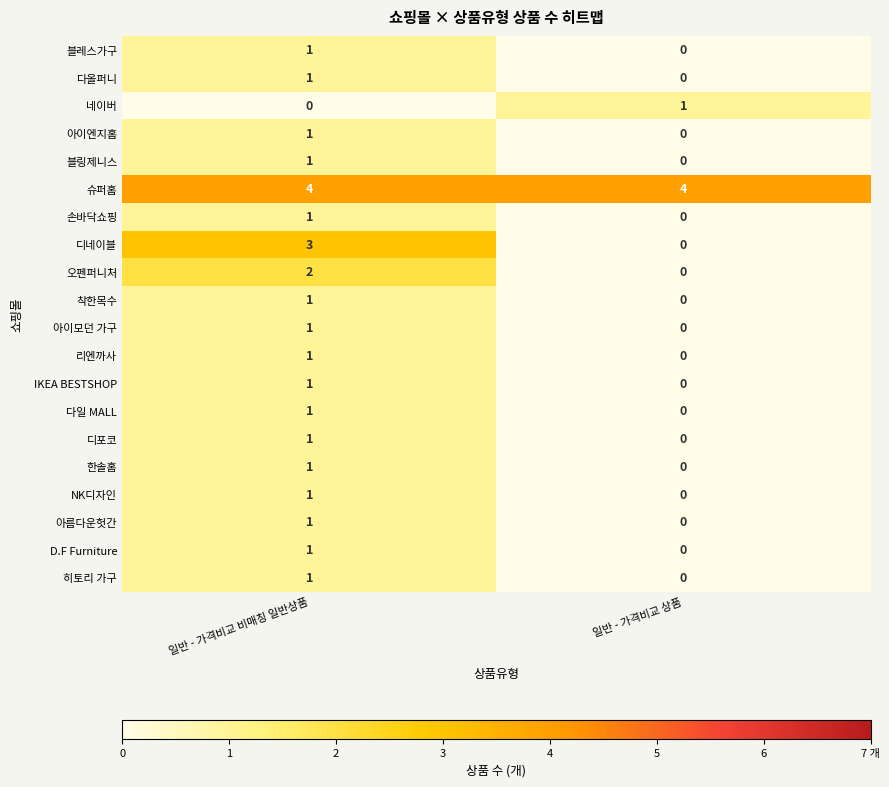

At which category is the sum across all series the highest?

일반 - 가격비교 비매칭 일반상품